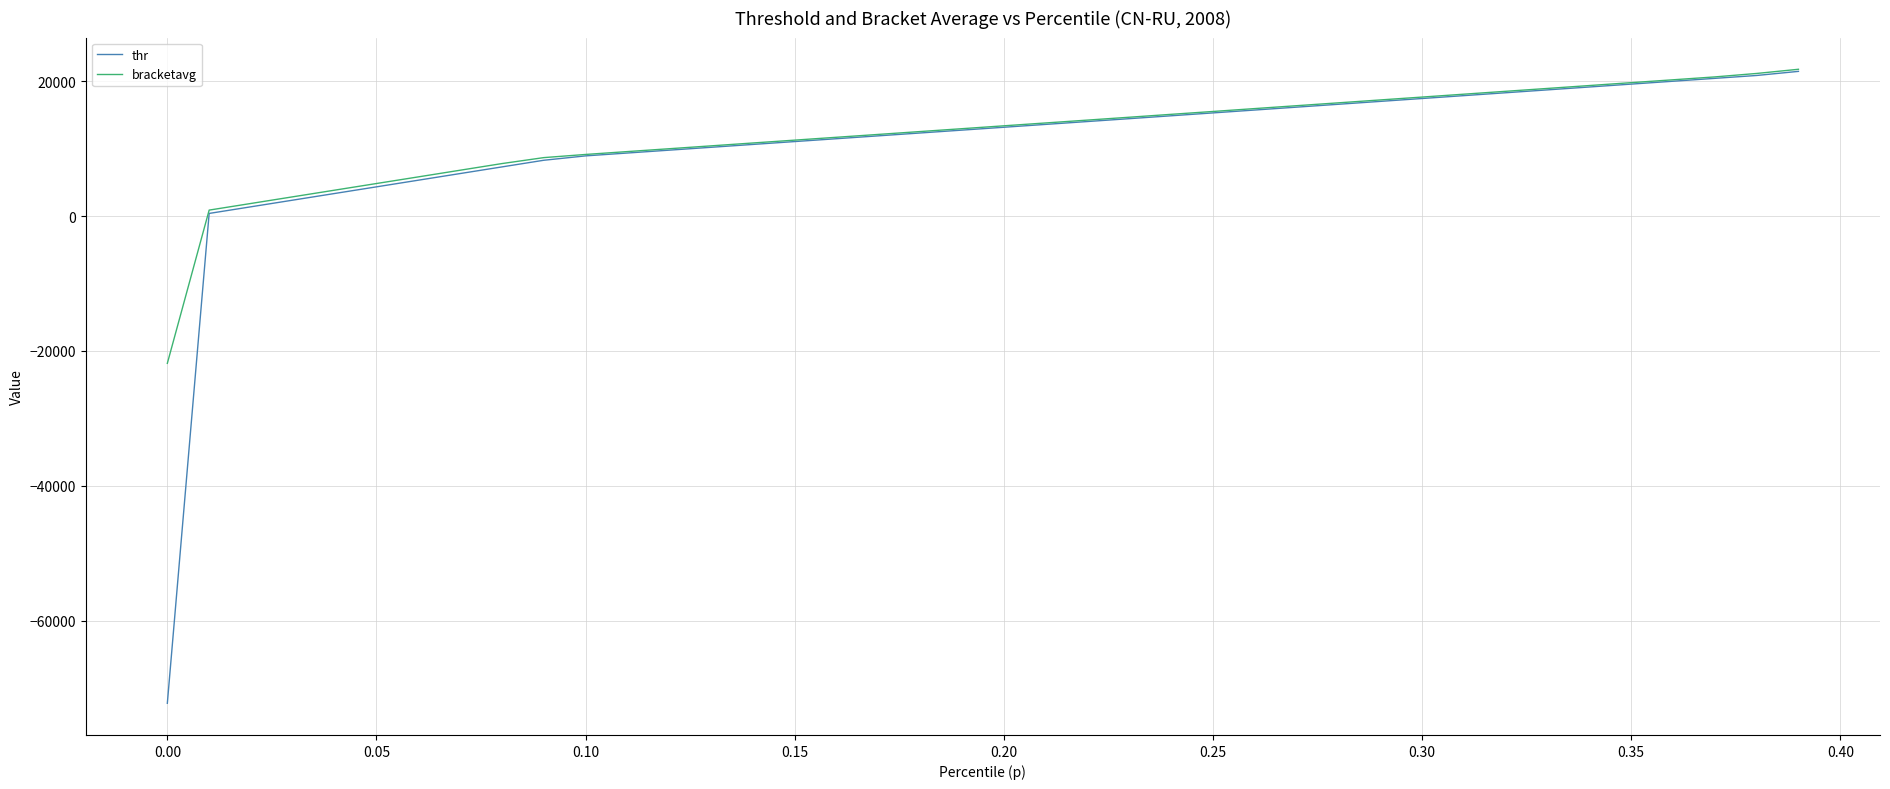

Reading right to left, transcribe all the data shown in this chart.

thr: 21443.2	20834.8	20408.0	19981.2	19554.4	19127.6	18700.8	18274.0	17847.2	17420.4	16993.6	16566.8	16140.0	15713.3	15286.5	14859.7	14432.9	14008.1	13583.9	13159.7	12735.5	12311.2	11887.0	11462.8	11038.6	10614.3	10190.1	9765.9	9341.7	8917.4	8267.7	7282.7	6297.7	5312.6	4327.6	3342.5	2357.5	1372.4	387.4	-72213.2
bracketavg: 21753.5	21133.1	20621.4	20194.1	19768.8	19341.2	18913.2	18488.2	18061.0	17633.0	17207.7	16778.9	16353.6	15927.8	15498.7	15074.1	14645.0	14220.0	13796.6	13373.1	12947.4	12523.2	12097.9	11674.8	11251.0	10827.9	10402.2	9976.8	9554.9	9128.0	8659.9	7777.0	6790.3	5803.3	4820.1	3835.3	2851.3	1865.0	880.2	-21830.8